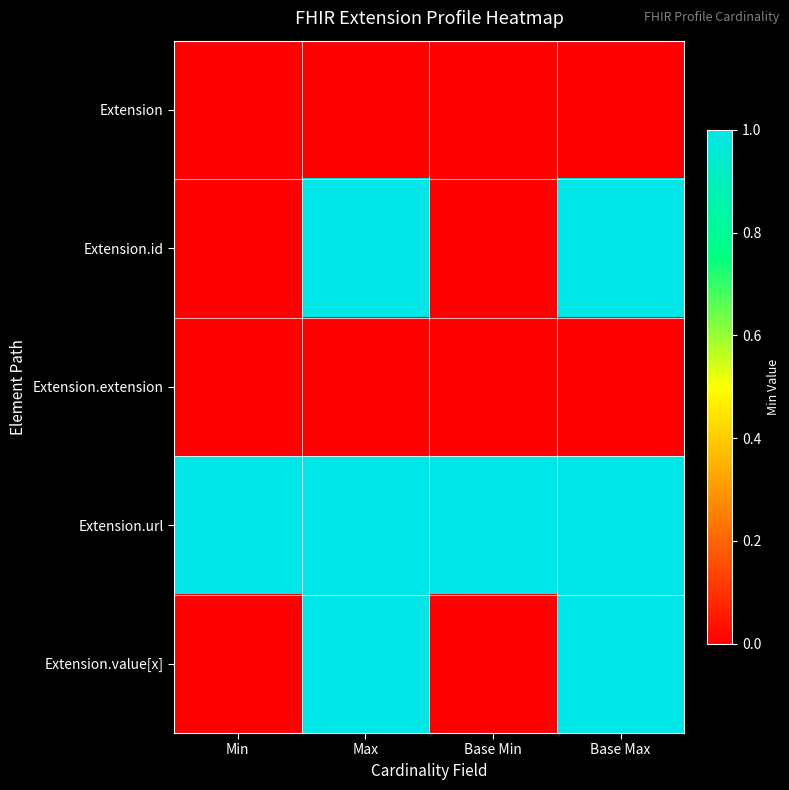

Reading left to right, extract all data points from this chart.

Extension: Min=0	Max=0	Base Min=0	Base Max=0
Extension.id: Min=0	Max=1	Base Min=0	Base Max=1
Extension.extension: Min=0	Max=0	Base Min=0	Base Max=0
Extension.url: Min=1	Max=1	Base Min=1	Base Max=1
Extension.value[x]: Min=0	Max=1	Base Min=0	Base Max=1